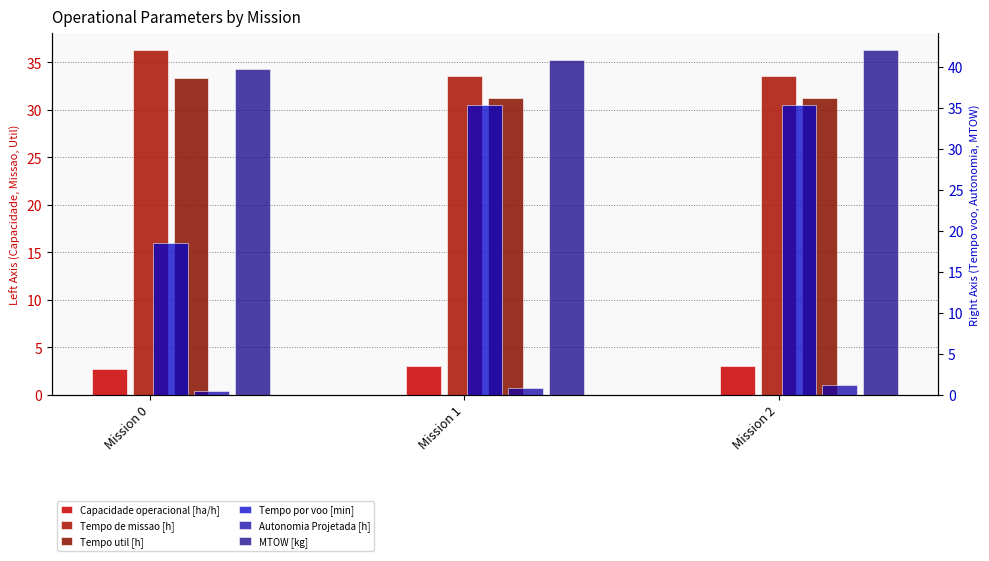

At which label does Tempo util [h] reach its minimum?

Mission 1